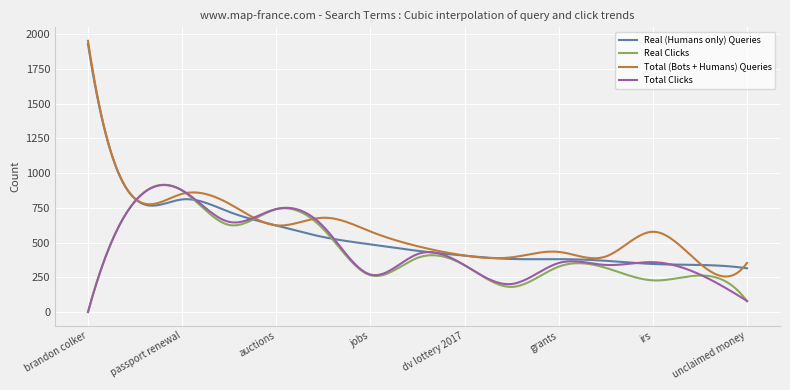

What is the maximum value for Total (Bots + Humans) Queries?

1953.0